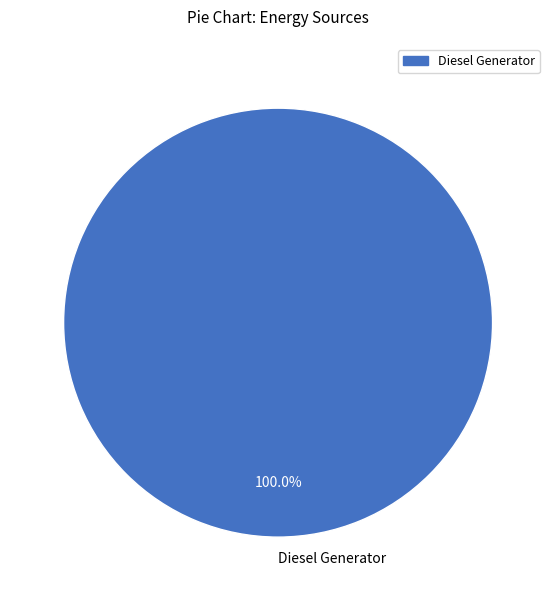

To the nearest percent, what percentage of the pie is Diesel Generator?

100%